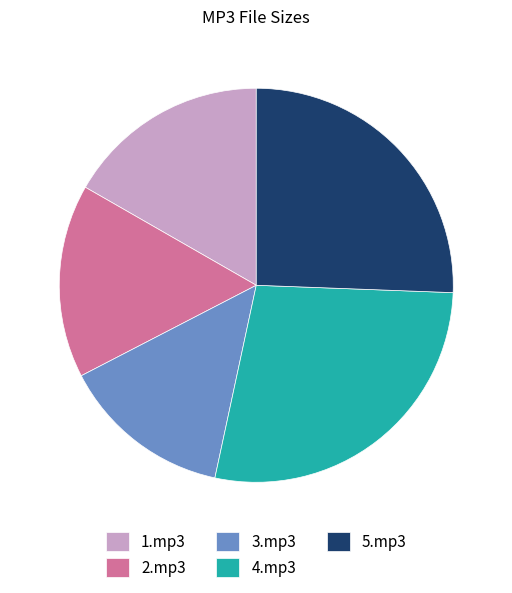

Rank the categories by value from lowest to highest.

3.mp3, 2.mp3, 1.mp3, 5.mp3, 4.mp3